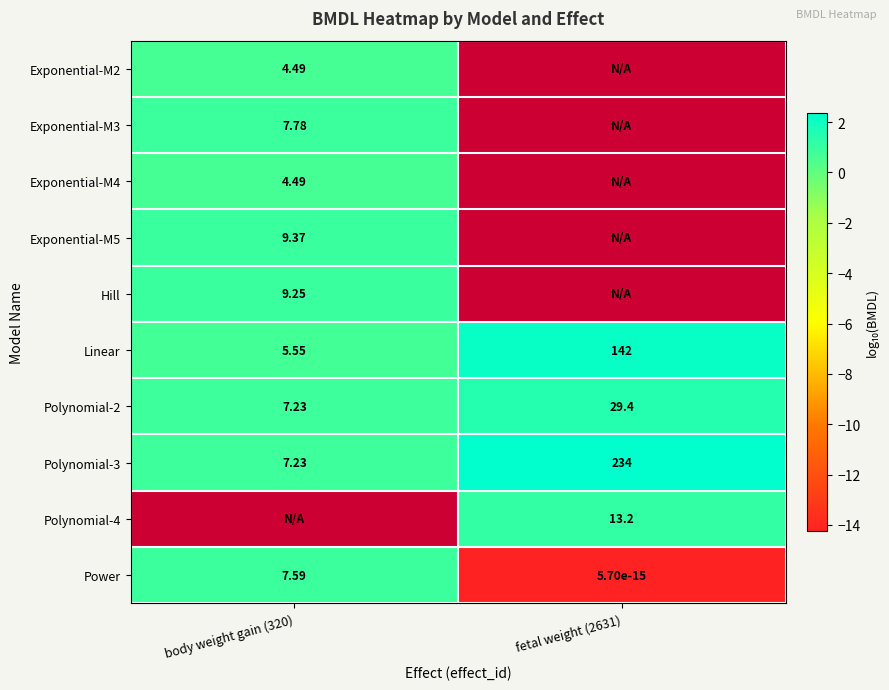

Is the value of Exponential-M3 at body weight gain (320) greater than the value of Hill at body weight gain (320)?

No